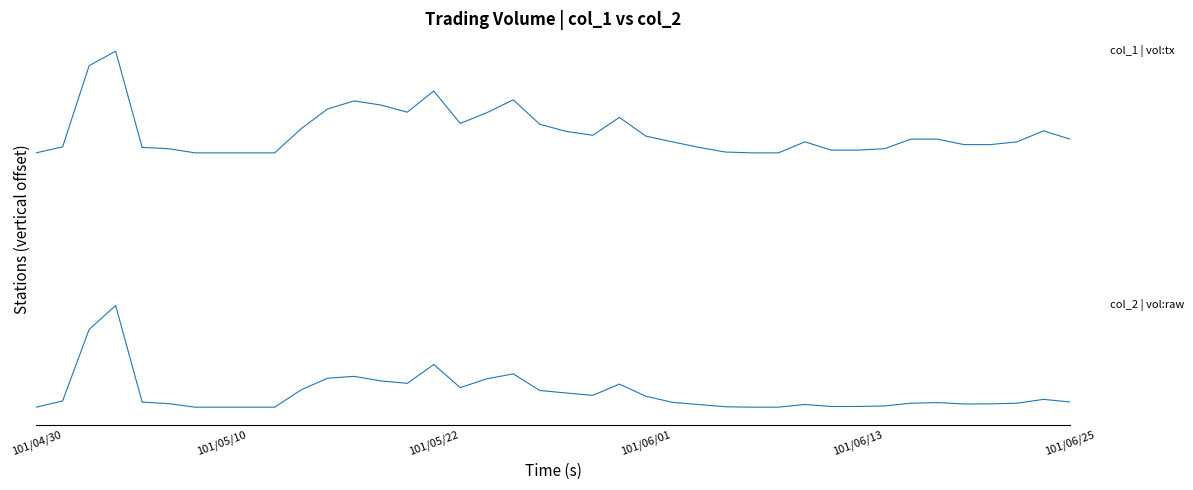

Does the chart display data point markers on the line(s)?

No